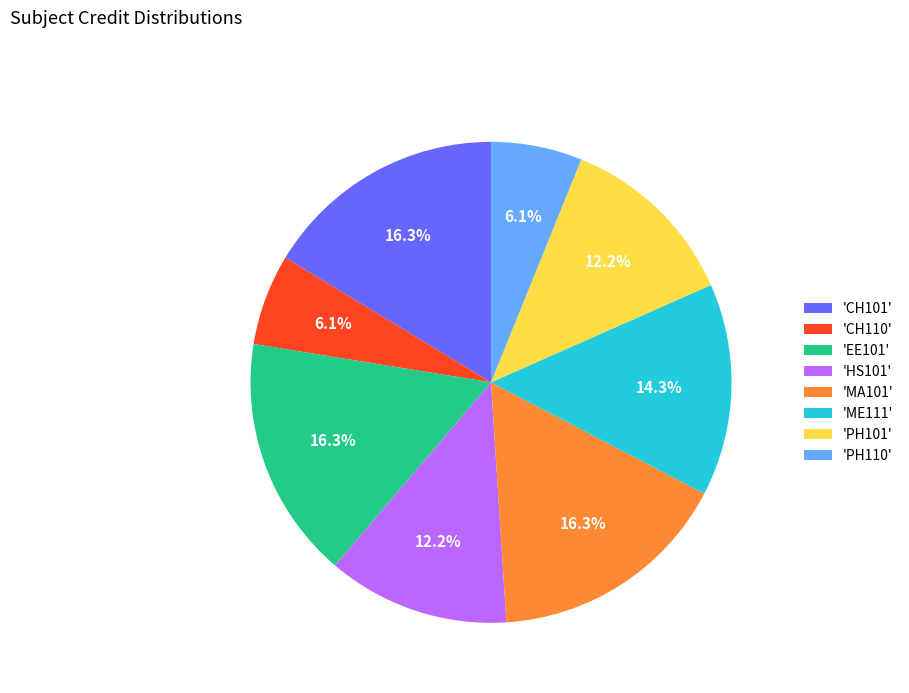

Which has a higher value, 'CH101' or 'PH110'?

'CH101'